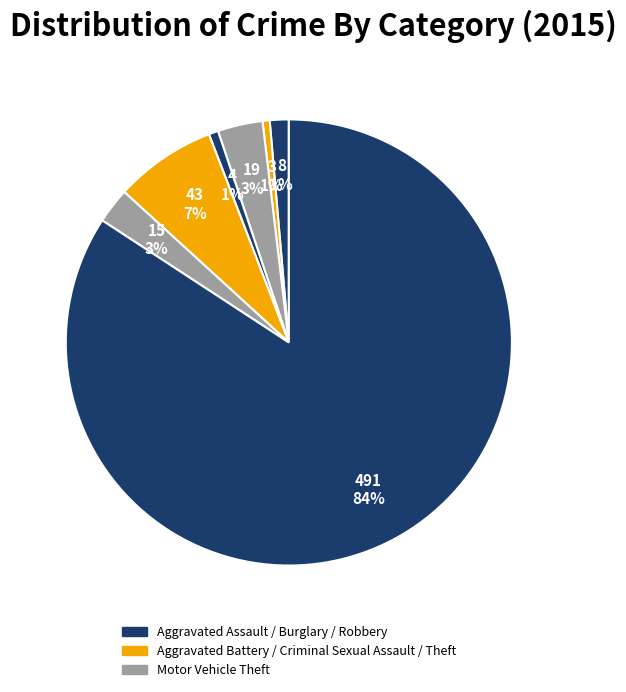

How many segments does this pie chart have?

7